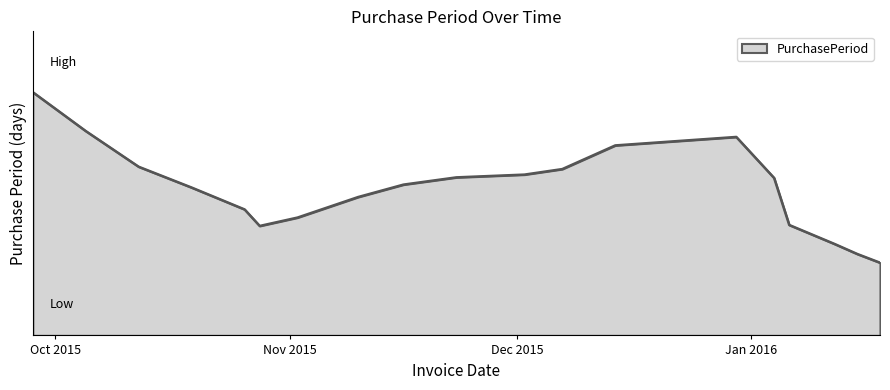

Does the chart have visible grid lines?

No